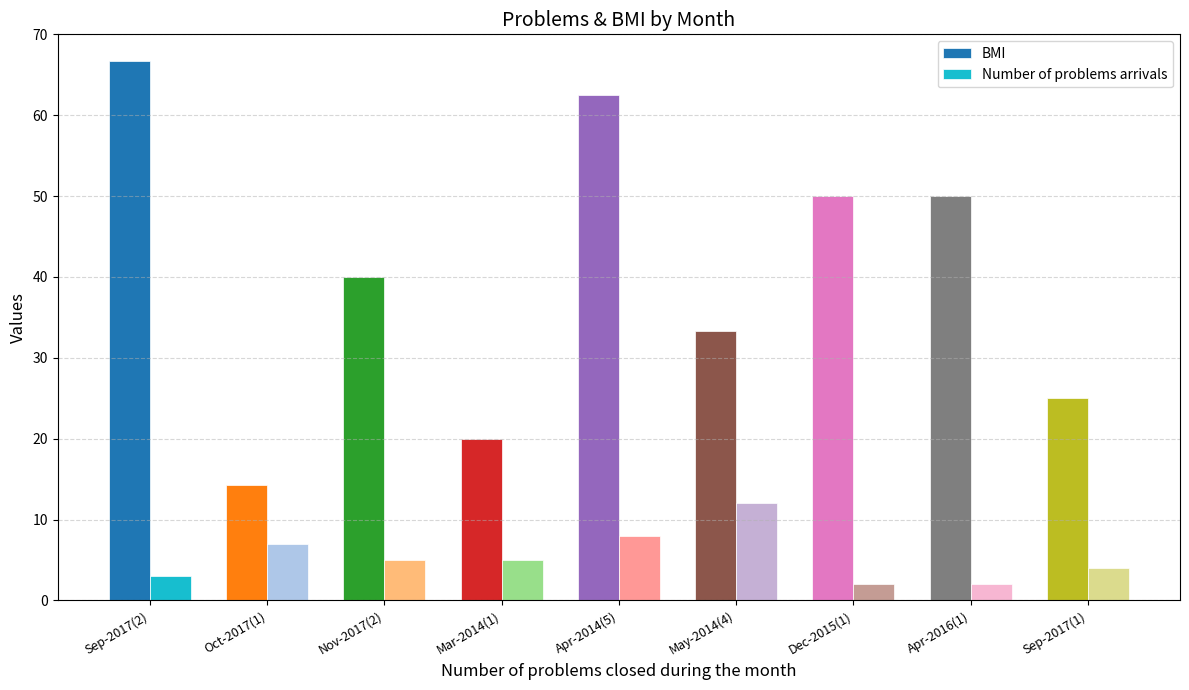

Are the bars horizontal?

No